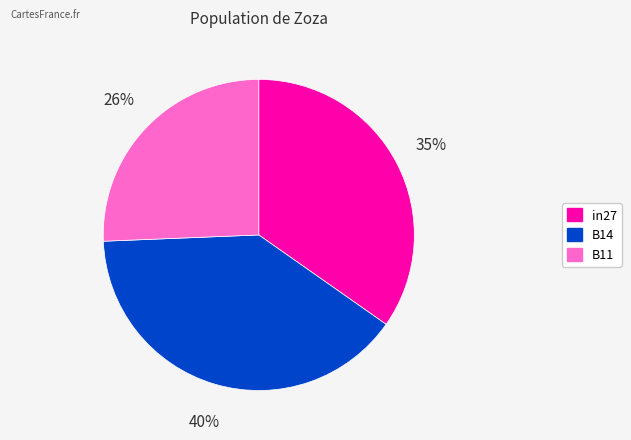

Which category has the biggest portion of the pie?

B14